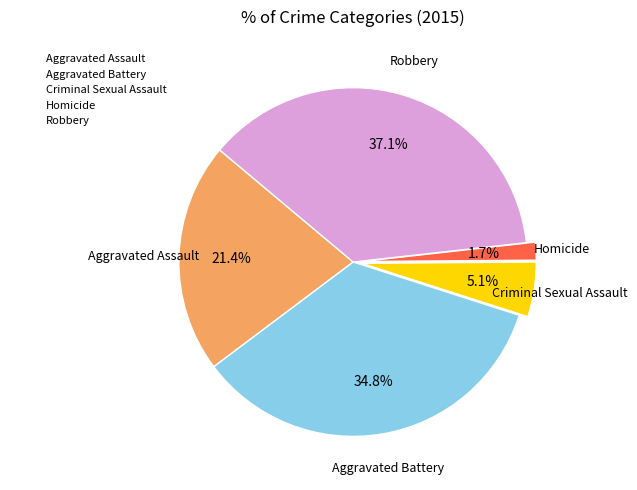

Does Criminal Sexual Assault account for over 50% of the chart?

No